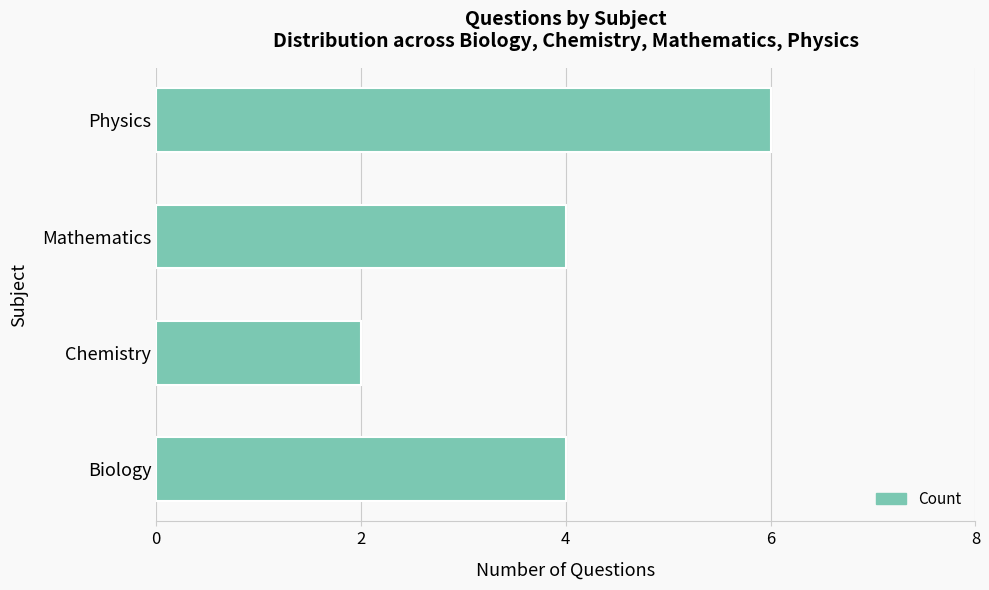

Which has a higher value, Chemistry or Physics?

Physics